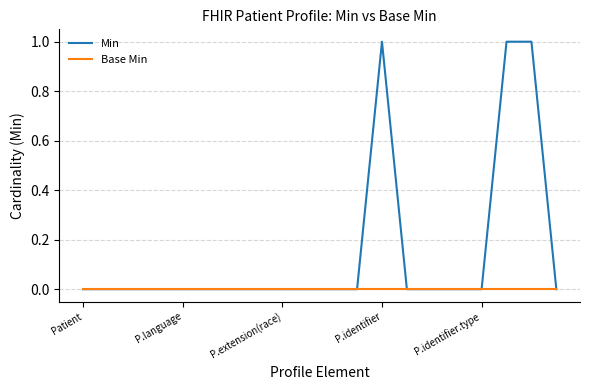

Which series has the largest range (max minus min)?

Min